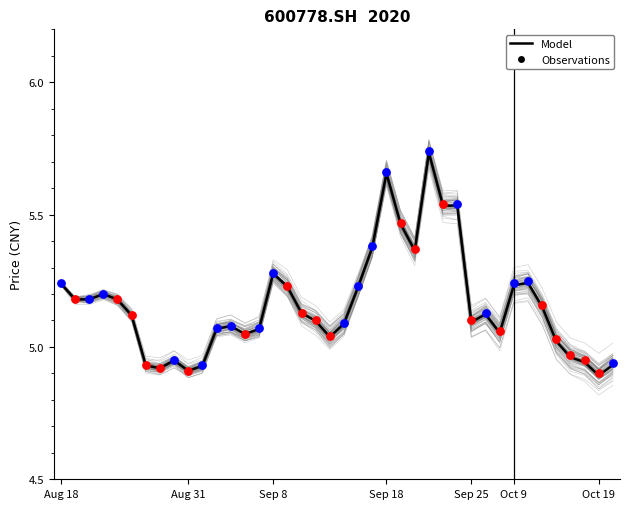

Between 20200903 and 20200827, which is larger?

20200903